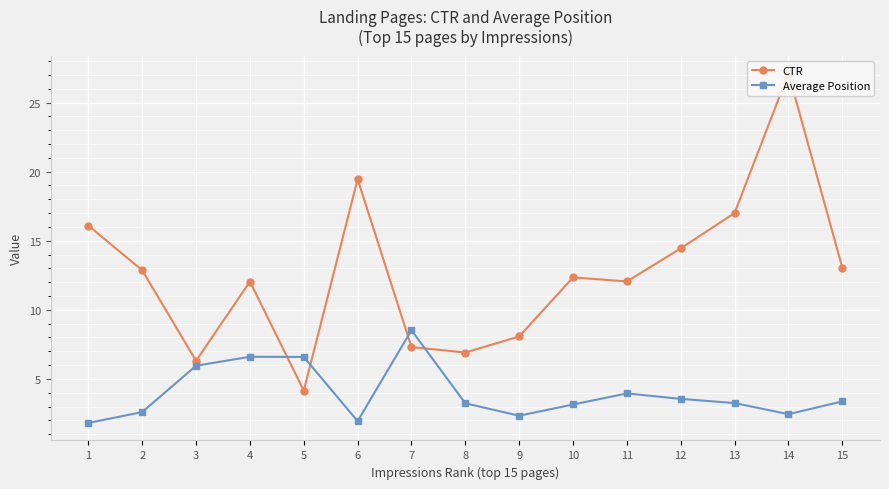

Which series has the largest total across all categories?

CTR